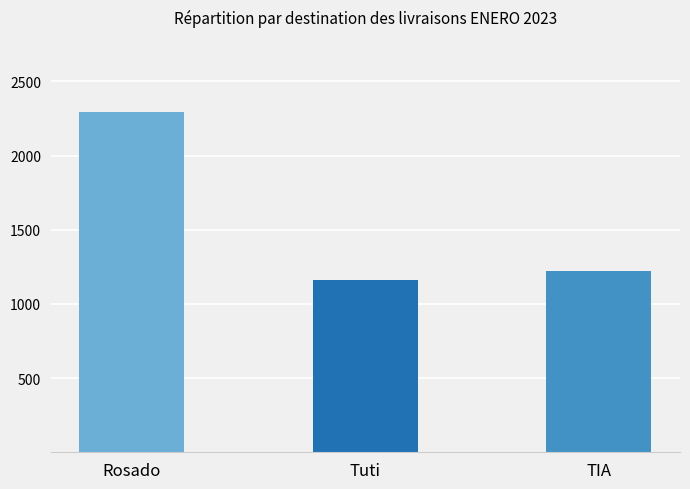

What is the maximum value shown in the chart?

2295